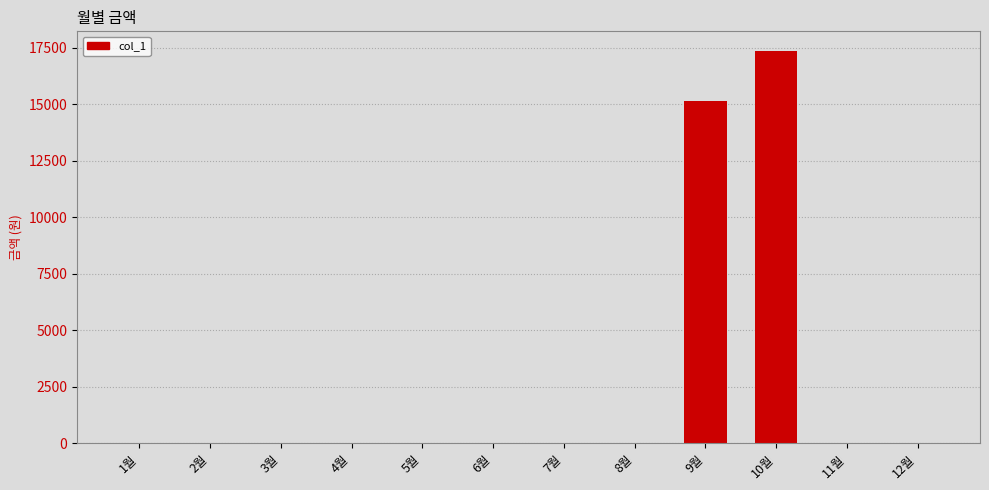

The value at 9월 is 9220. True or false?

False